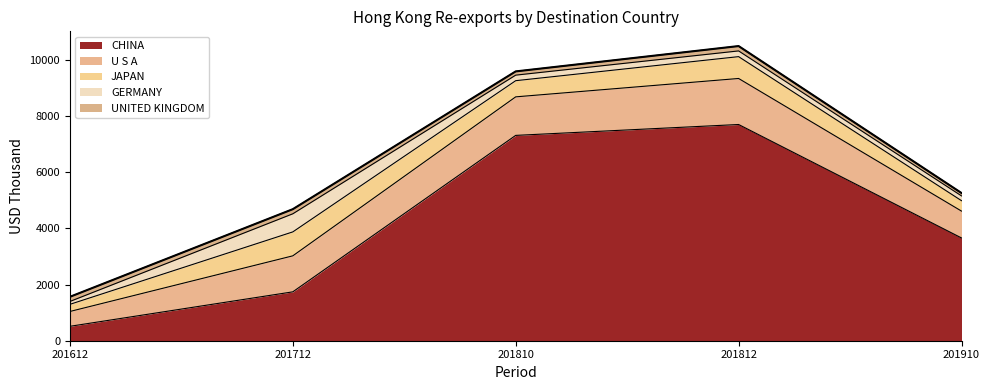

What are all the series names shown in the legend?

CHINA, U S A, JAPAN, GERMANY, UNITED KINGDOM